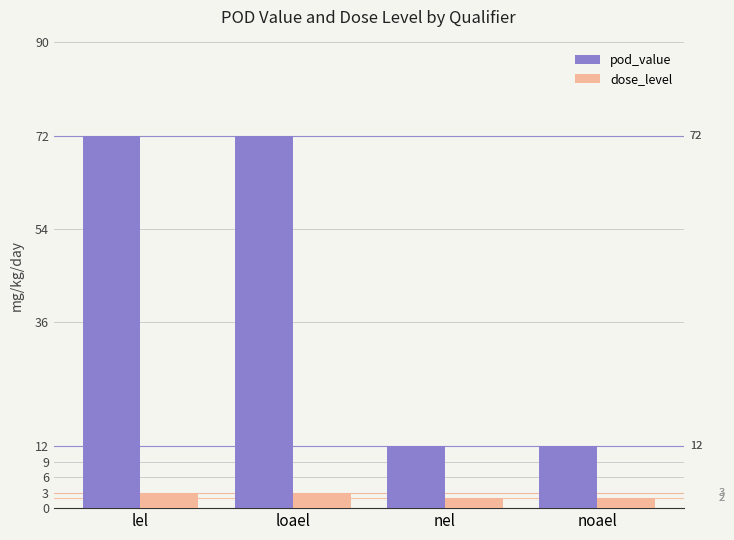

Rank the series by their average value, from lowest to highest.

dose_level, pod_value